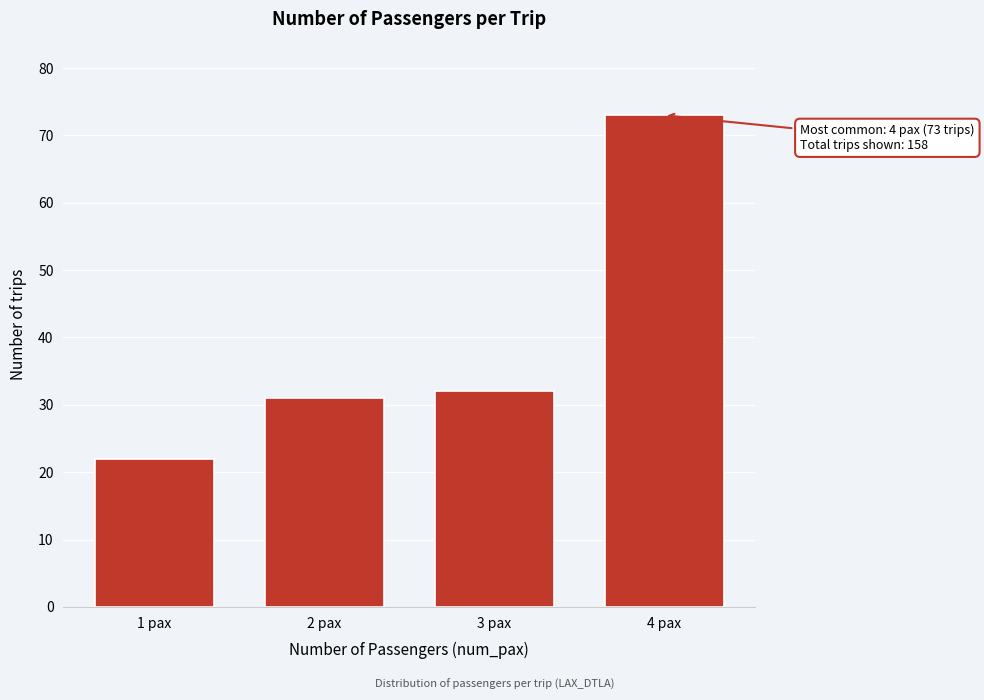

Reading left to right, list all the values displayed in this chart.

22	31	32	73